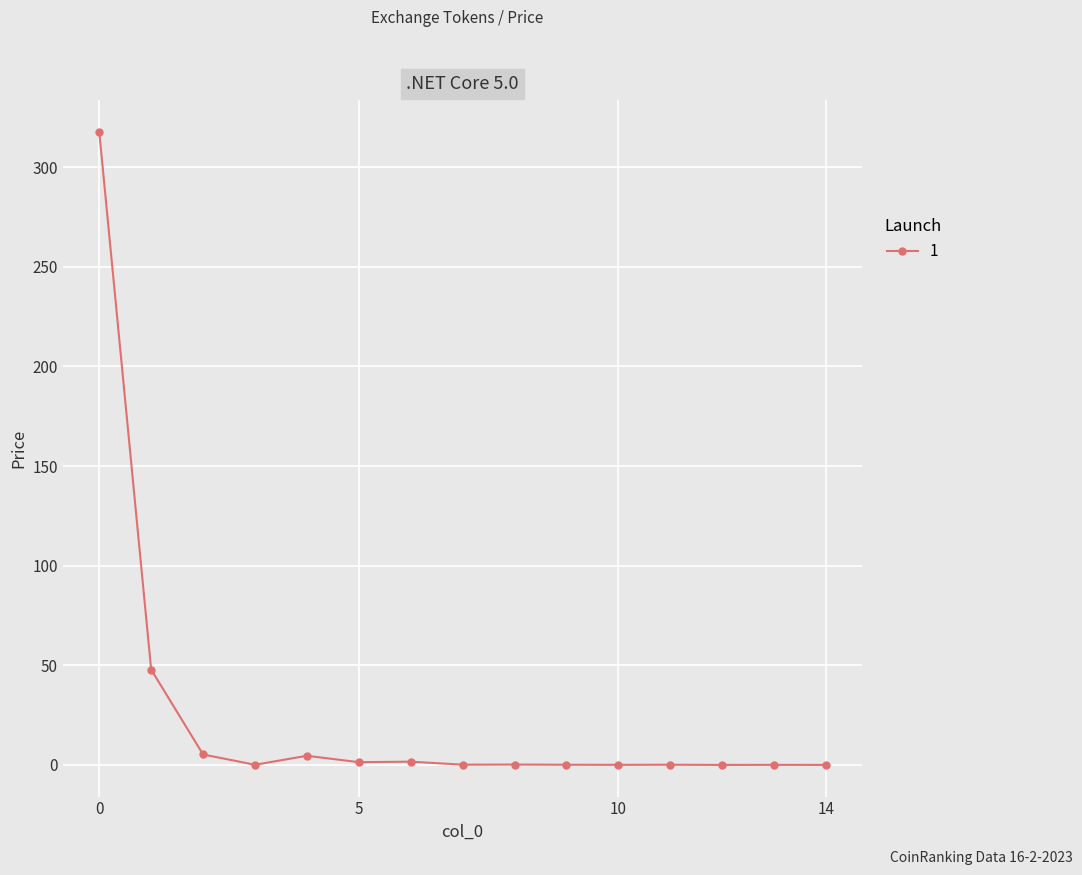

How many lines are shown in the chart?

1